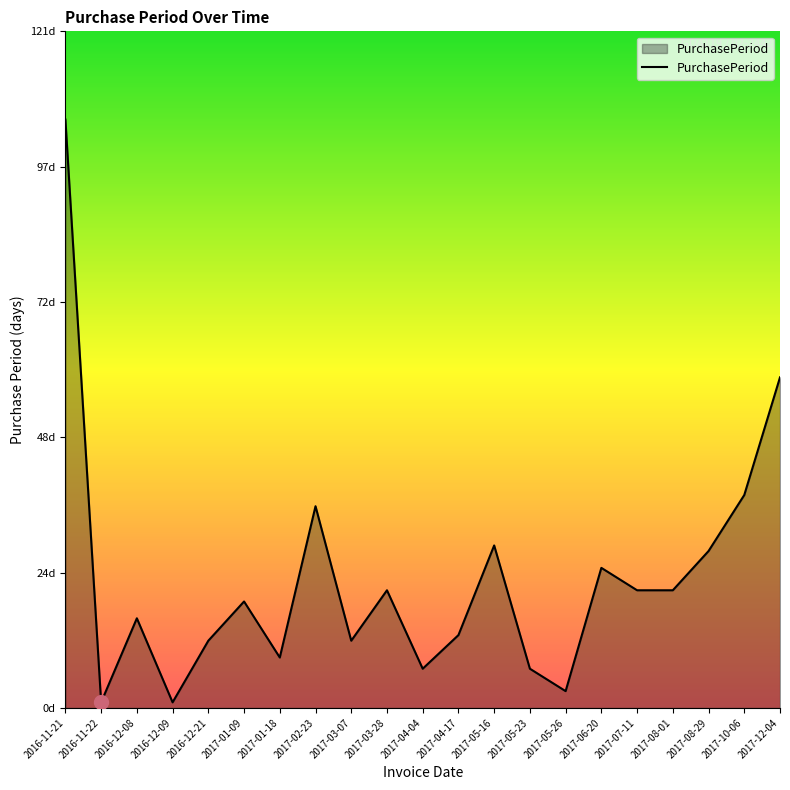

What is the difference between the maximum and minimum values?

104